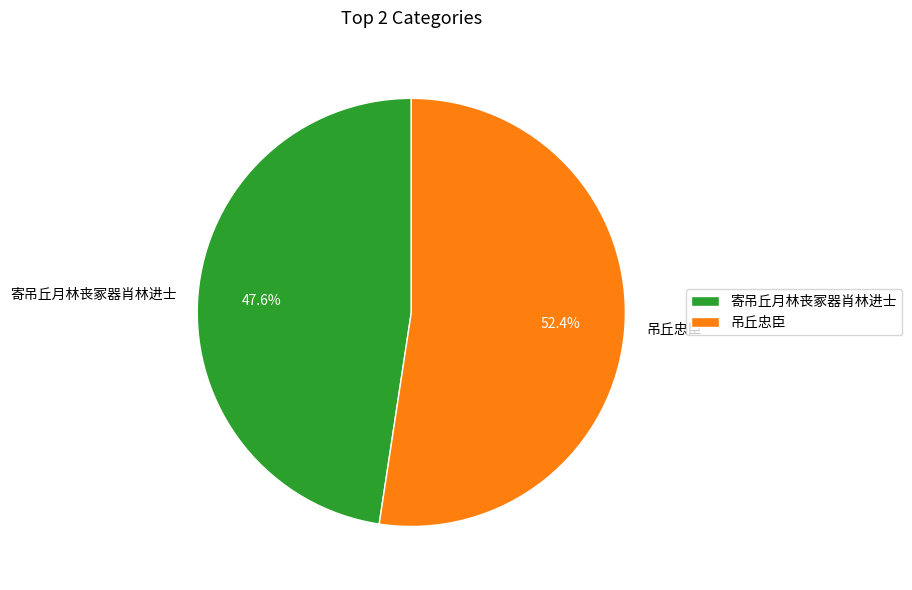

Which category accounts for the majority?

吊丘忠臣